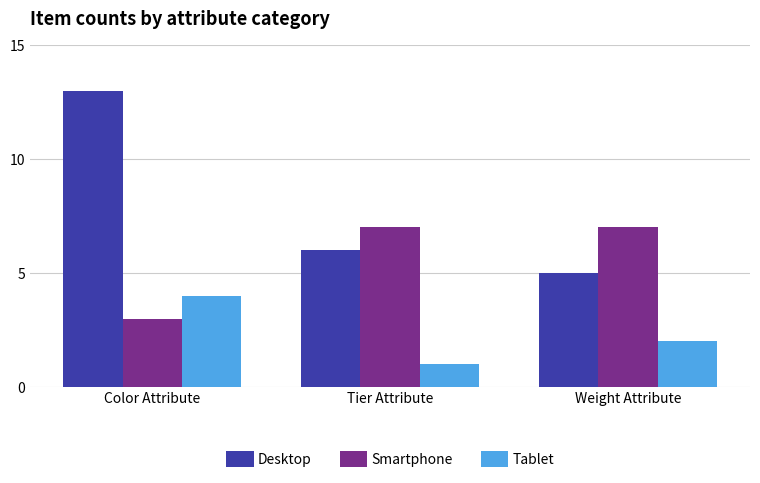

True or false: Desktop has a value of 9 at Tier Attribute.

False